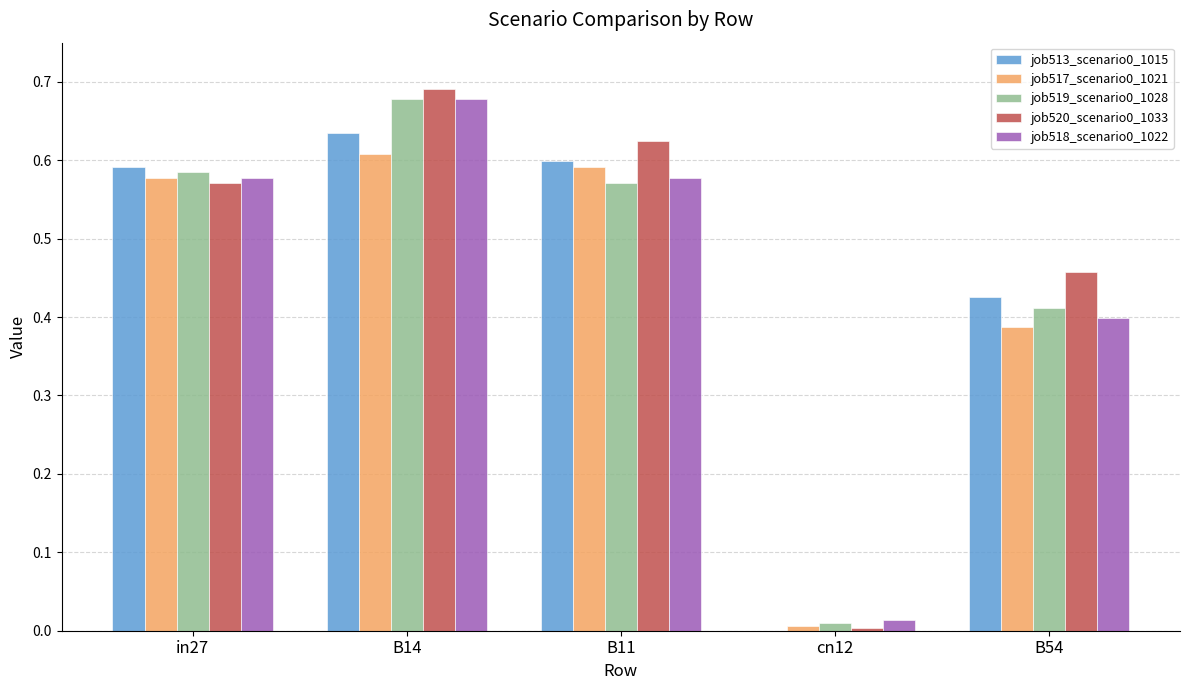

What is the sum of the job513_scenario0_1015 values at B11 and B54?

1.0